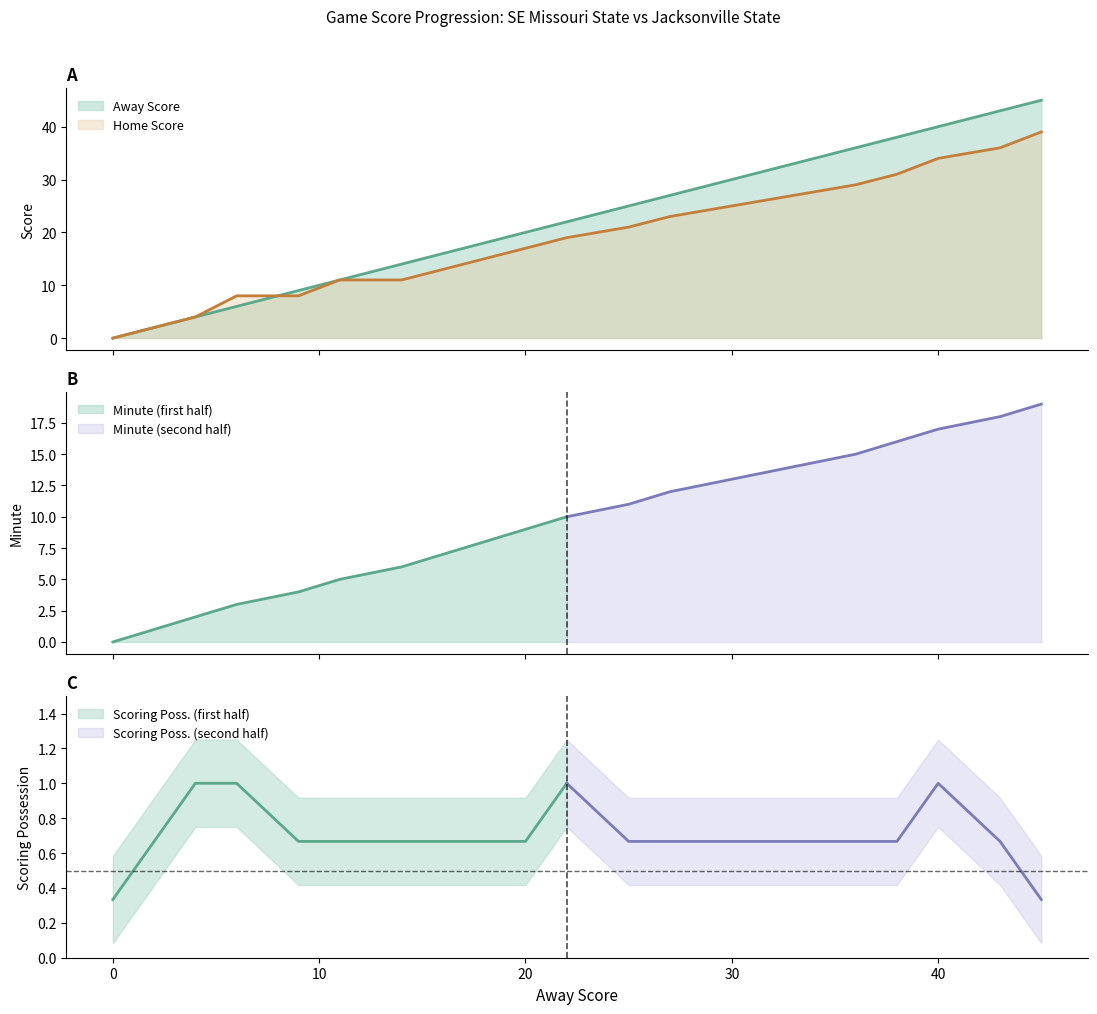

Reading left to right, what are all the values shown in this chart?

Away Score: 0	2	4	6	9	11	14	16	18	20	22	25	27	30	33	36	38	40	43	45
Home Score: 0	2	4	8	8	11	11	13	15	17	19	21	23	25	27	29	31	34	36	39